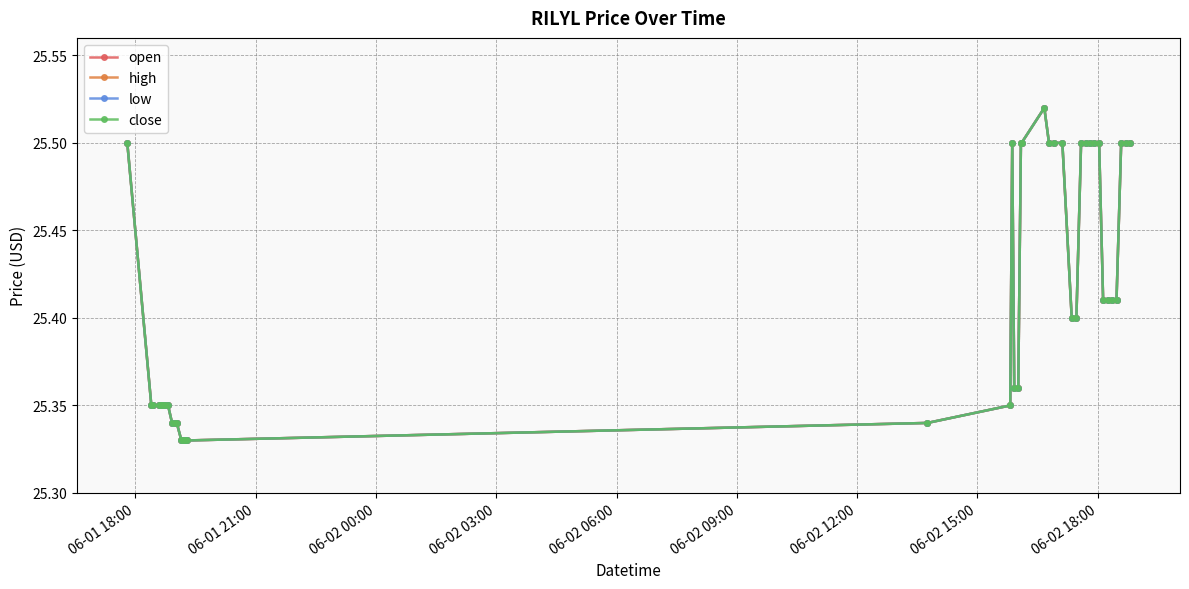

Is this an area chart (filled region under the line)?

No